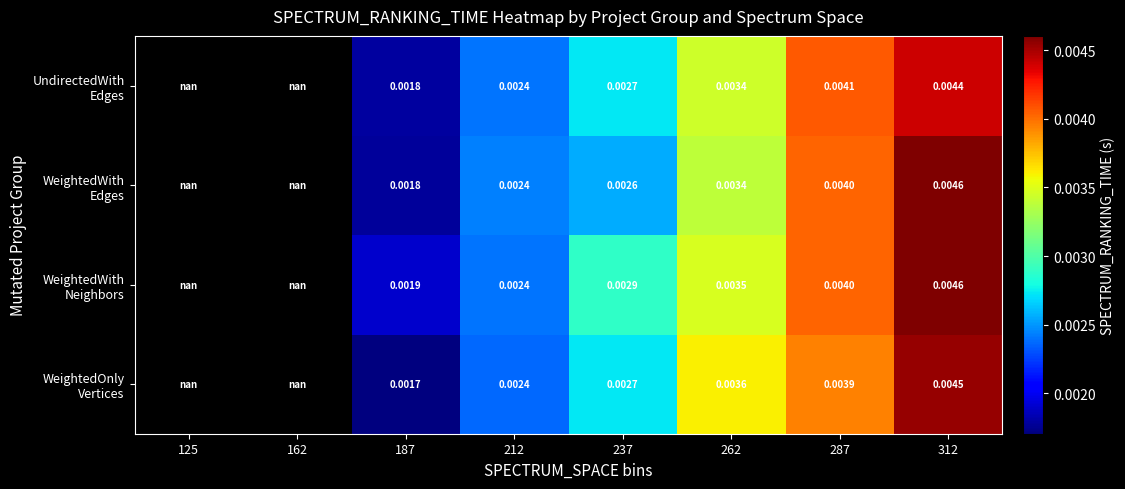

Is the value of UndirectedWith Edges at 125 greater than the value of WeightedWith Neighbors at 237?

No